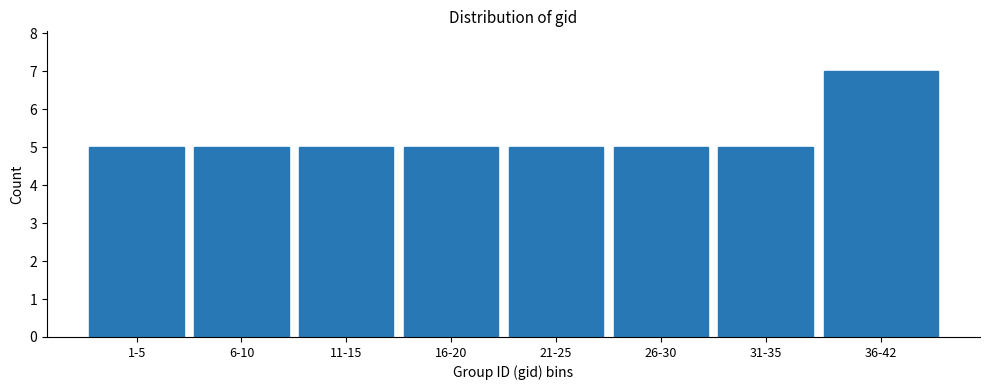

Reading left to right, transcribe all the data shown in this chart.

1-5=5	6-10=5	11-15=5	16-20=5	21-25=5	26-30=5	31-35=5	36-42=7